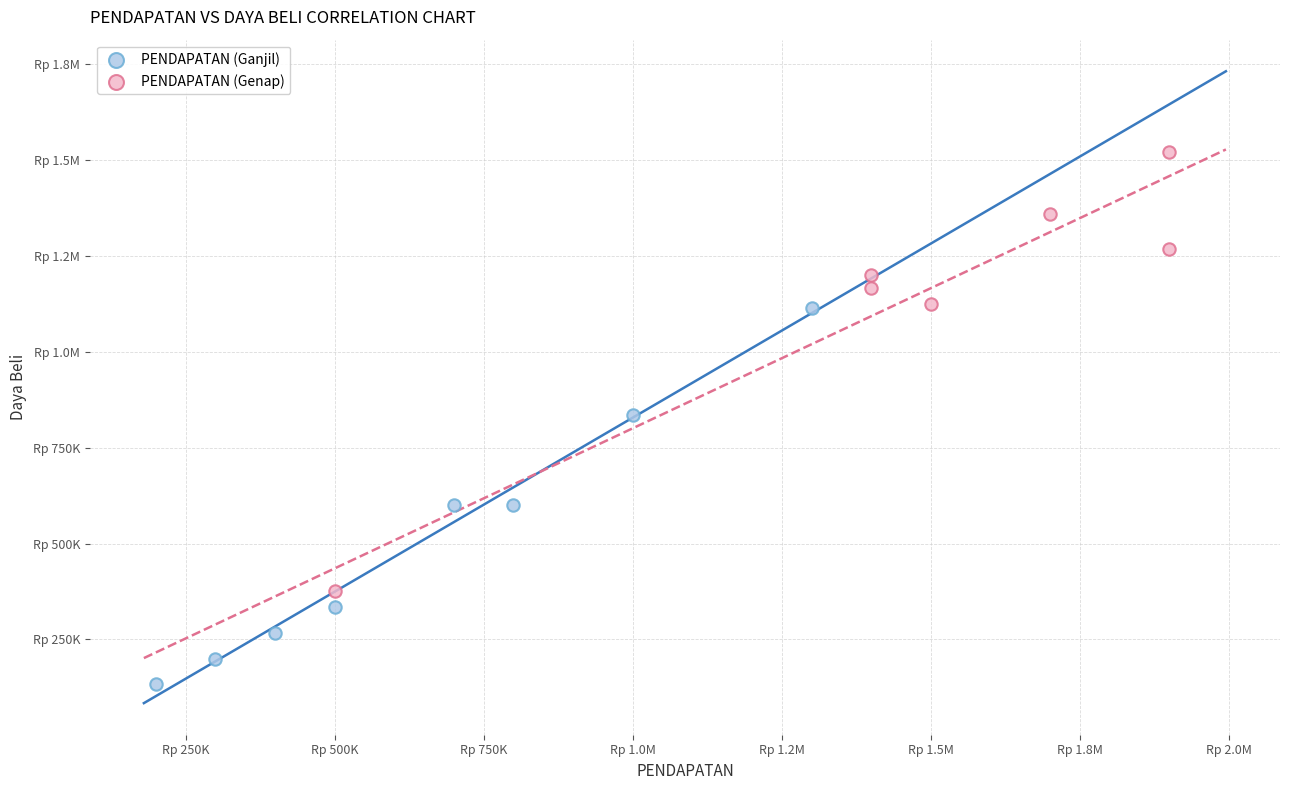

What are all the series names shown in the legend?

PENDAPATAN (Ganjil), PENDAPATAN (Genap)